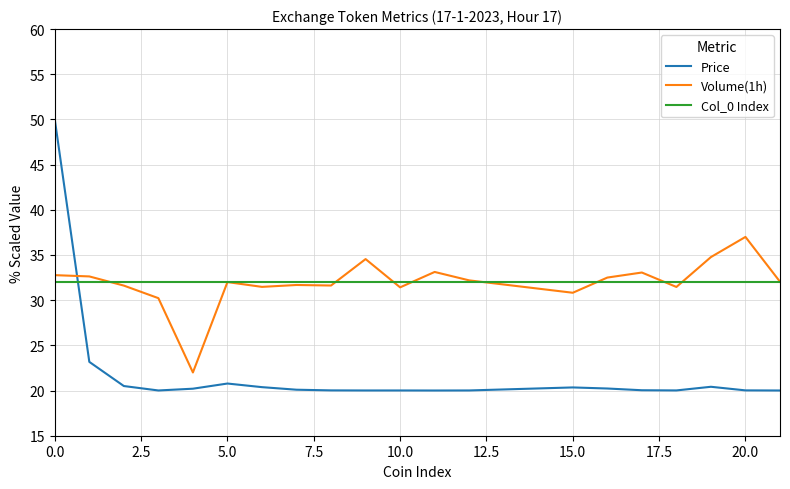

Which series has the widest spread of values?

Price